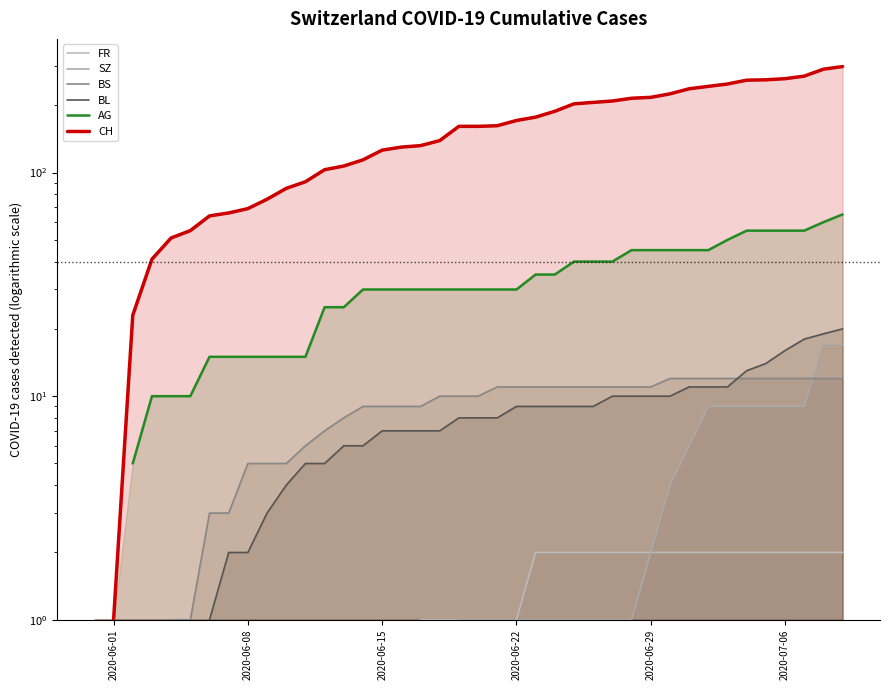

How many values in the AG series exceed 30?

17